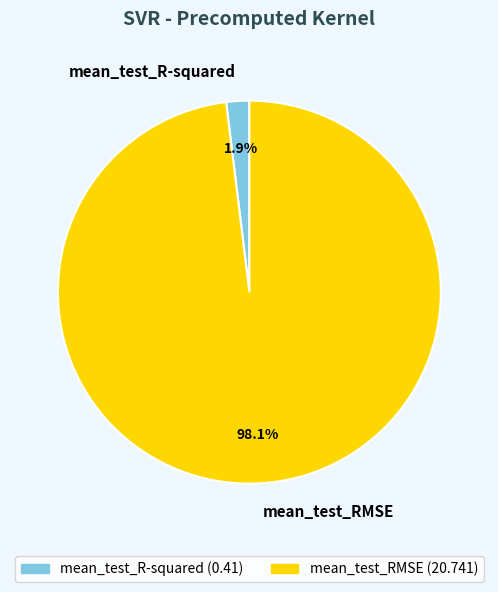

Which slice represents more than half of the pie?

mean_test_RMSE